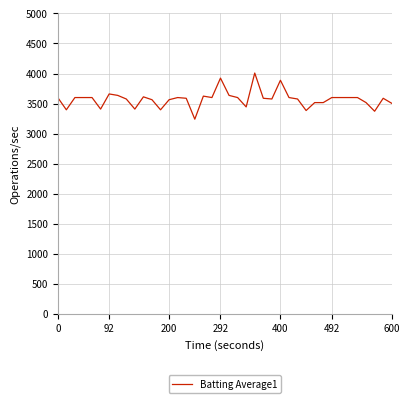

What is the difference between the maximum and minimum values?

768.0